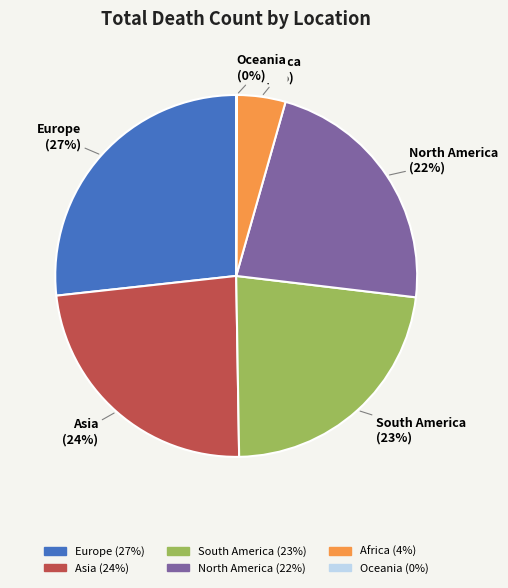

Is the sum of Europe and Asia greater than half?

Yes